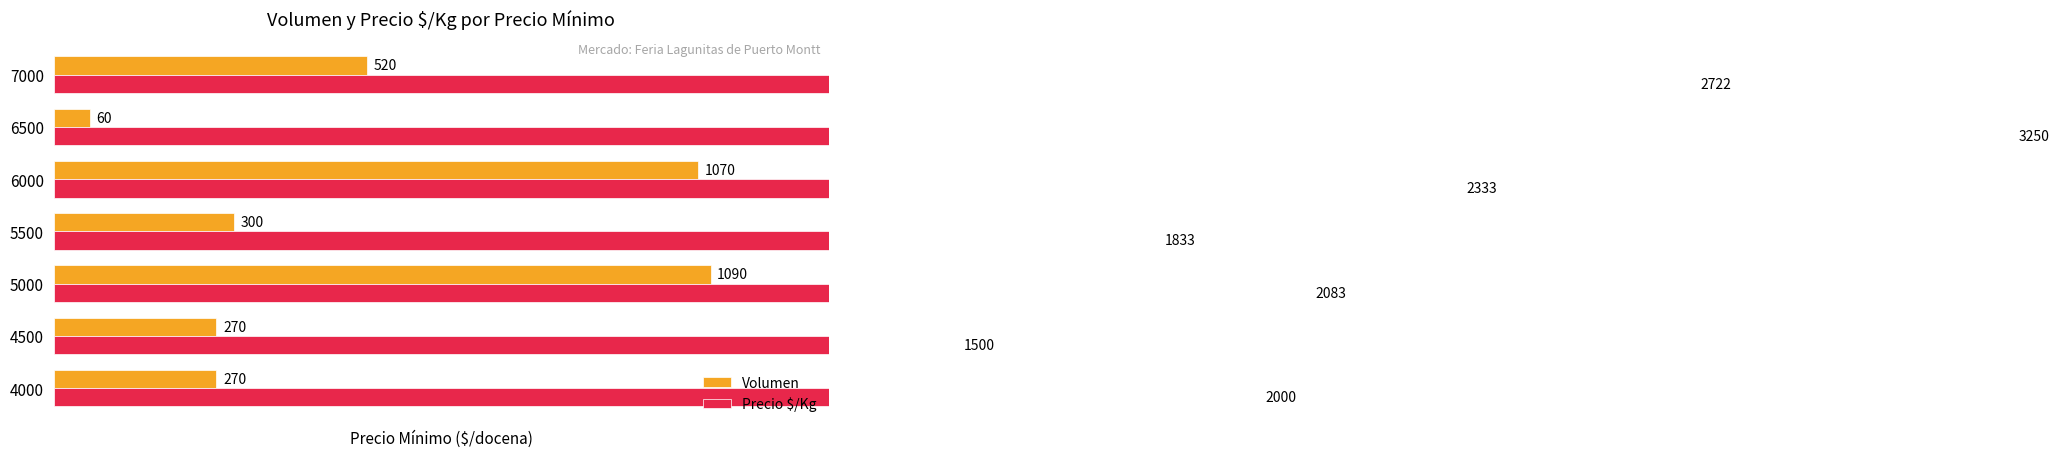

Reading left to right, what are all the values shown in this chart?

Volumen: 270	270	1090	300	1070	60	520
Precio $/Kg: 2000	1500	2083	1833	2333	3250	2722